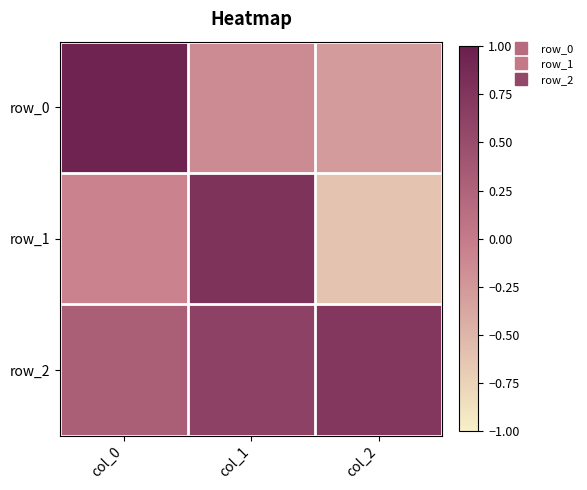

At col_1, list the series in order from largest to smallest.

row_1, row_2, row_0